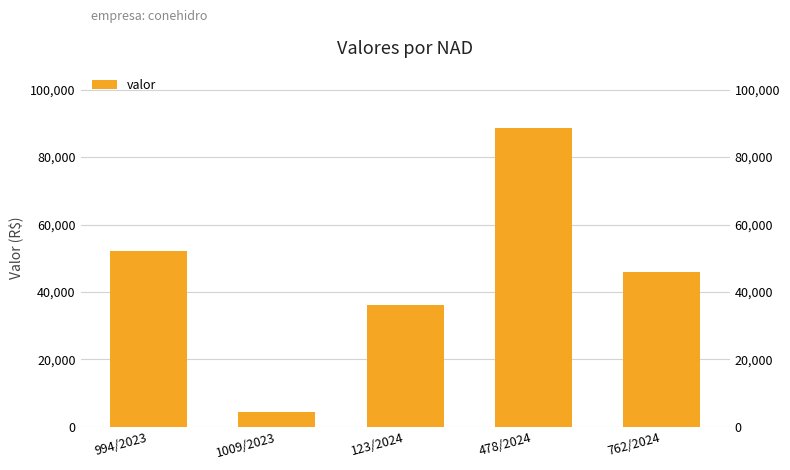

Reading right to left, what are all the values shown in this chart?

762/2024=45863.7	478/2024=88701.4	123/2024=35986.7	1009/2023=4366.3	994/2023=52217.9